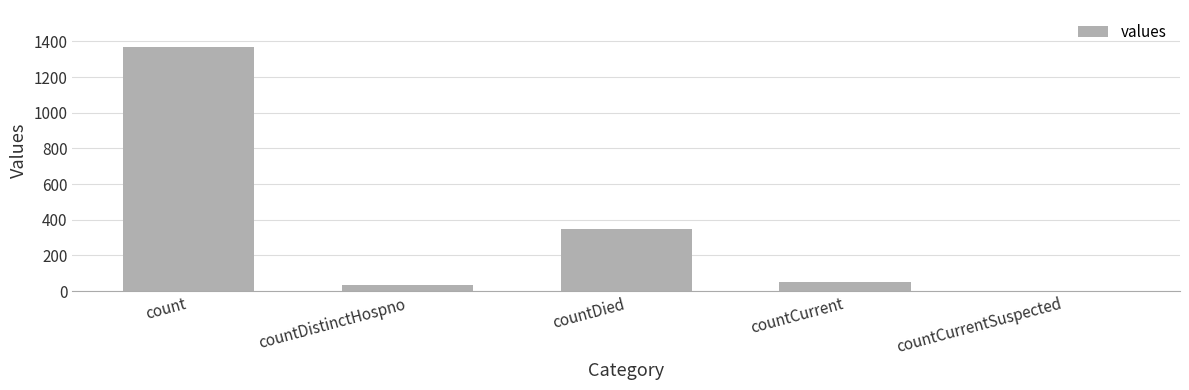

What is the change in value from countDistinctHospno to countDied?

+316